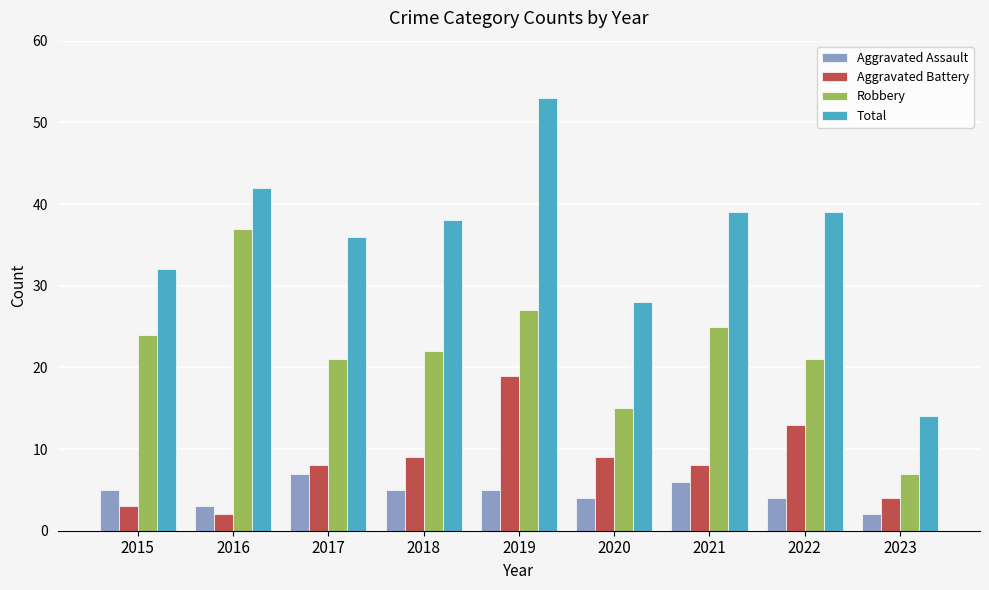

Which category has the highest value across all series?

2019